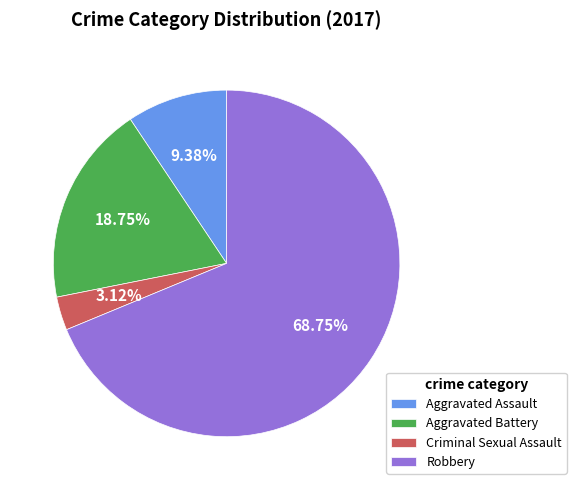

Between Aggravated Assault and Robbery, which is larger?

Robbery